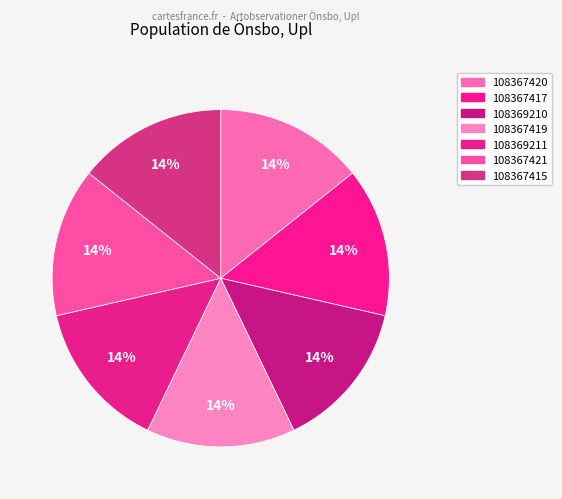

Is it true that 108369211 is 14% of the pie?

True